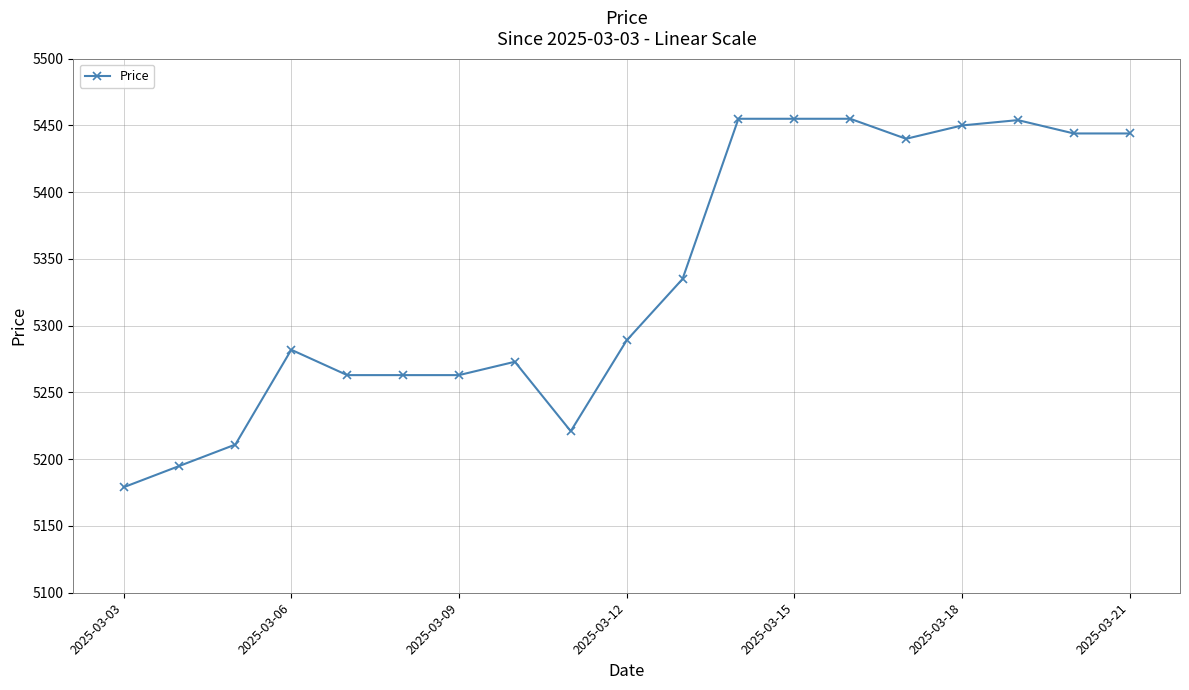

What is the difference between the maximum and minimum values?

276